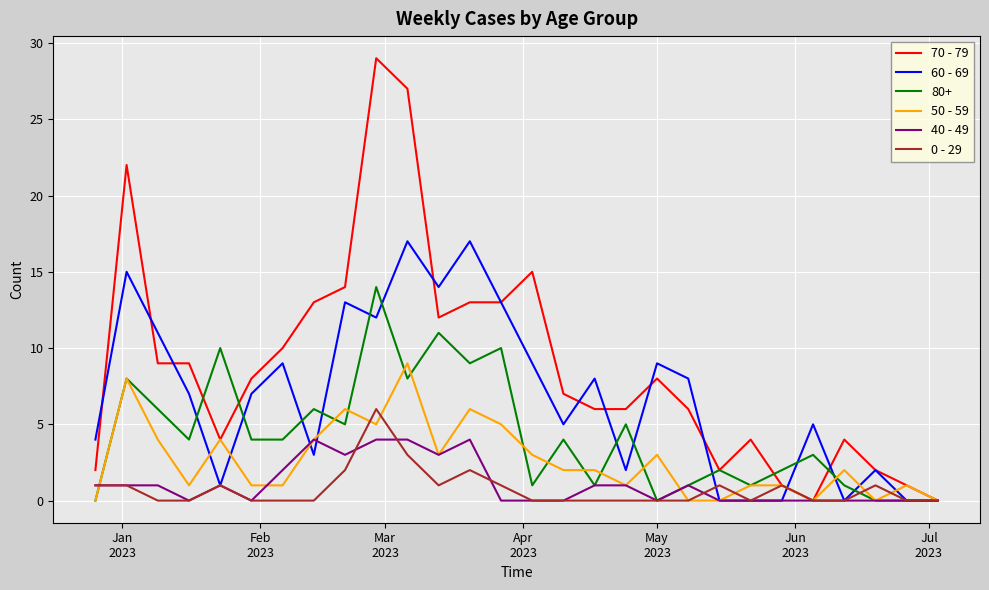

List the series in order of their peak value, highest first.

70 - 79, 60 - 69, 80+, 50 - 59, 0 - 29, 40 - 49